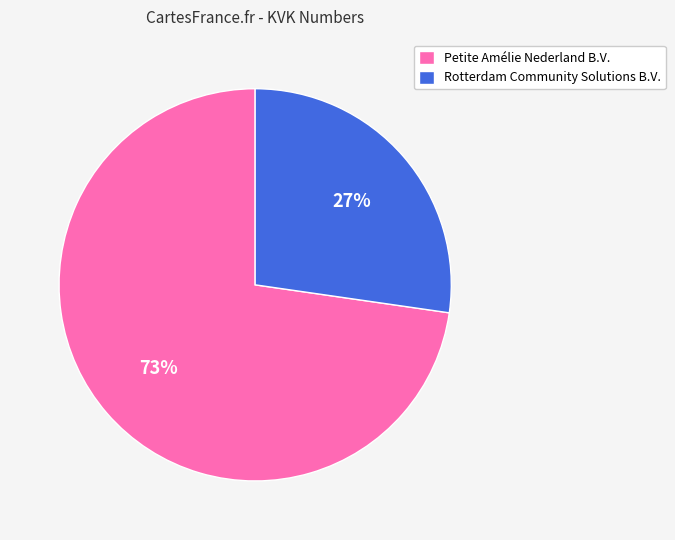

Combined, do Rotterdam Community Solutions B.V. and Petite Amélie Nederland B.V. account for over 50%?

Yes